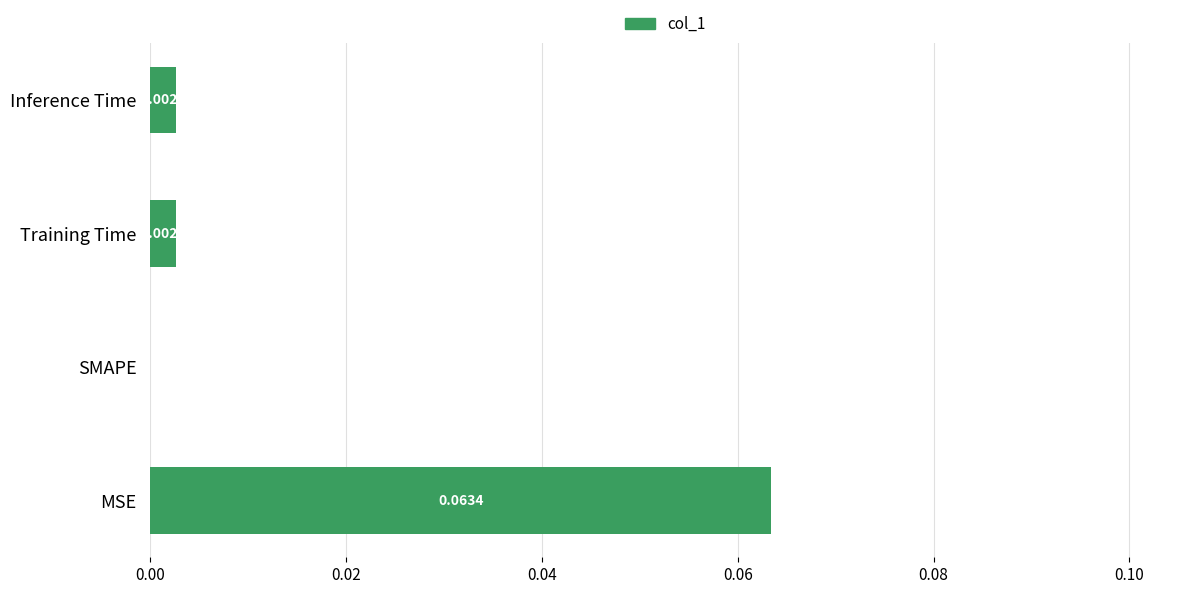

Are the bars horizontal?

Yes